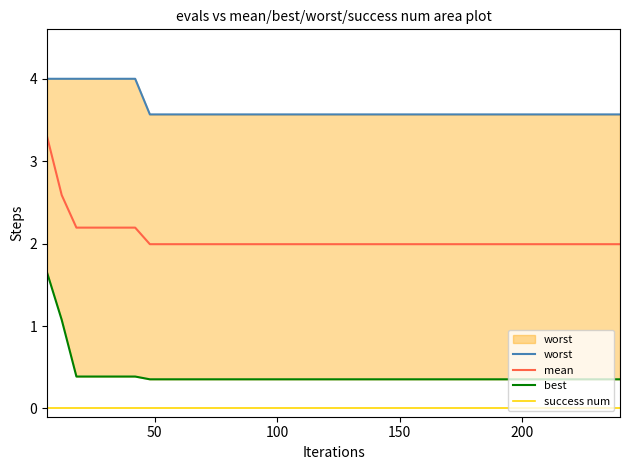

How many data points does each series have?

40